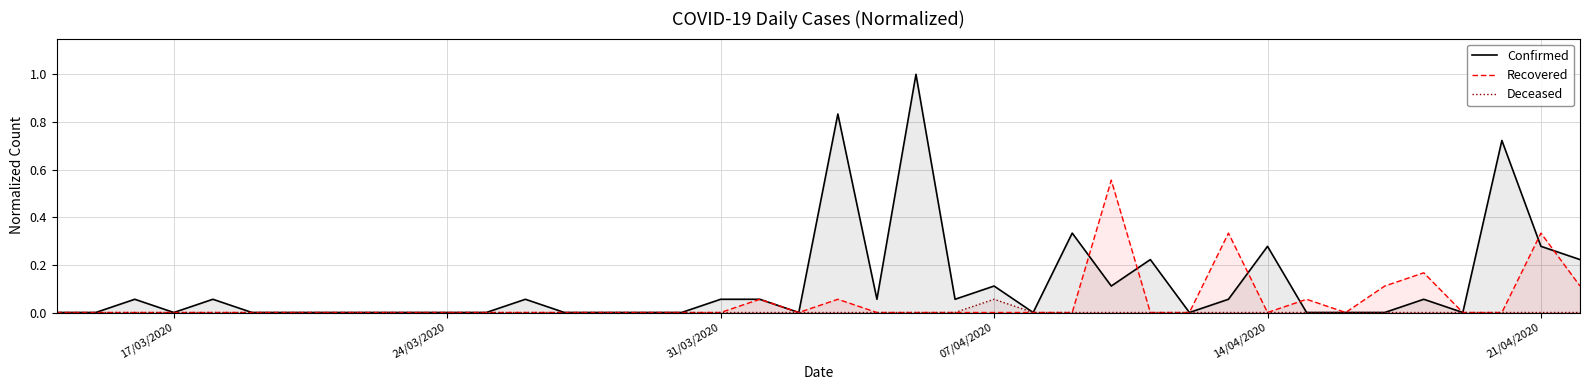

What is the greatest value displayed?

1.0